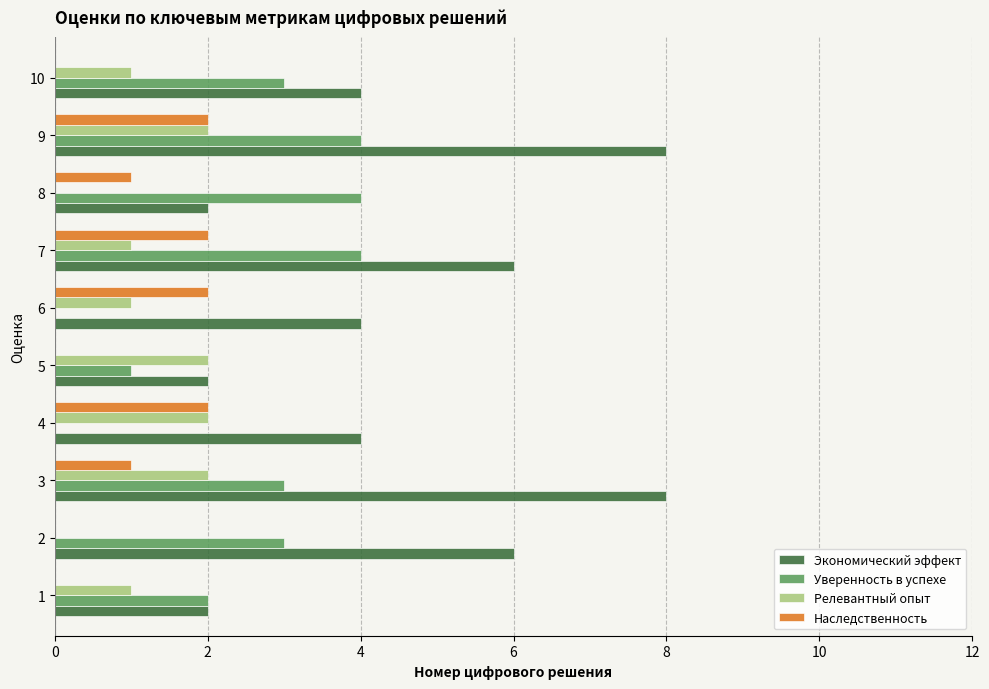

The Наследственность series shows 1 at 5. True or false?

False